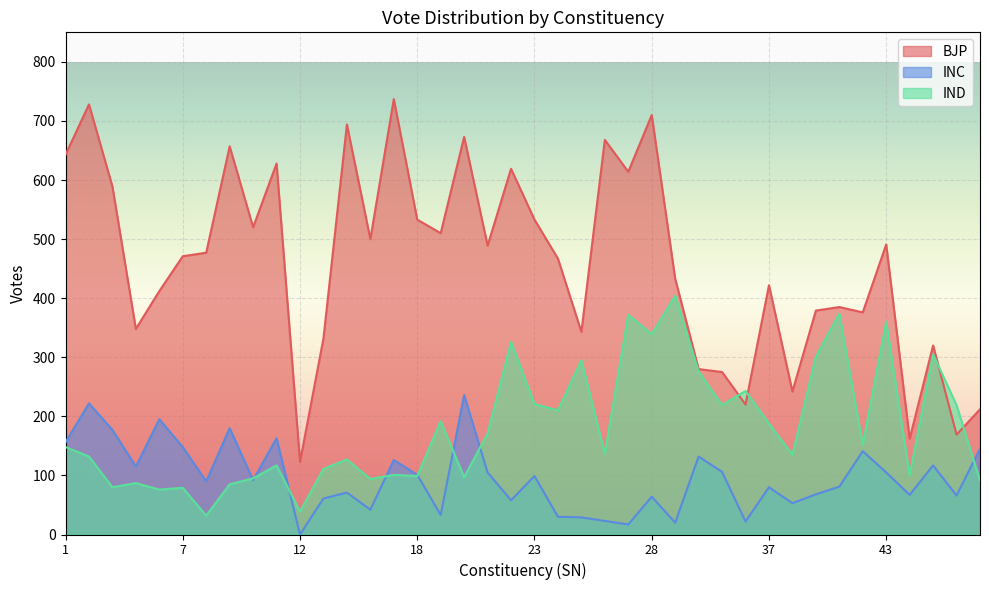

How many lines are shown in the chart?

3